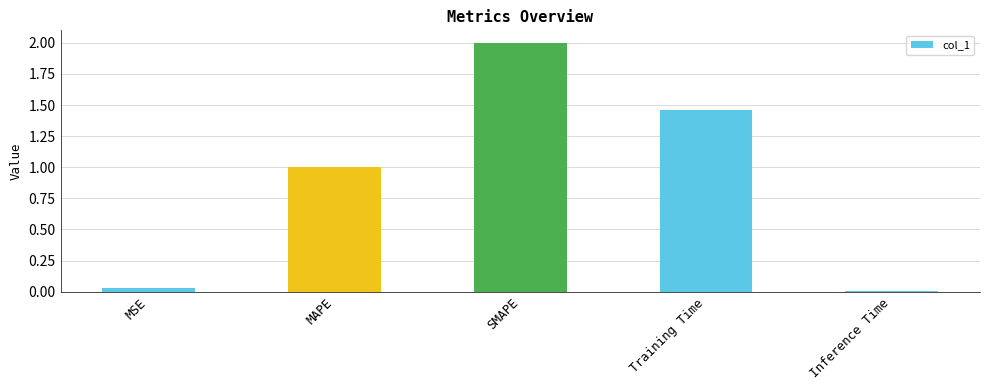

Between MSE and MAPE, which is larger?

MAPE